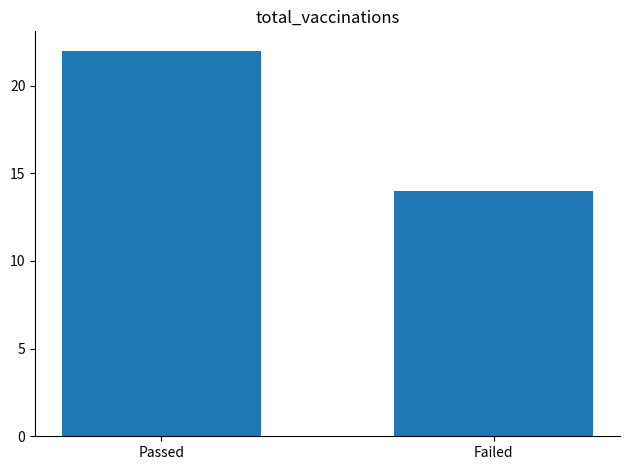

Approximately how many times larger is the value at Passed compared to Failed?

1.6